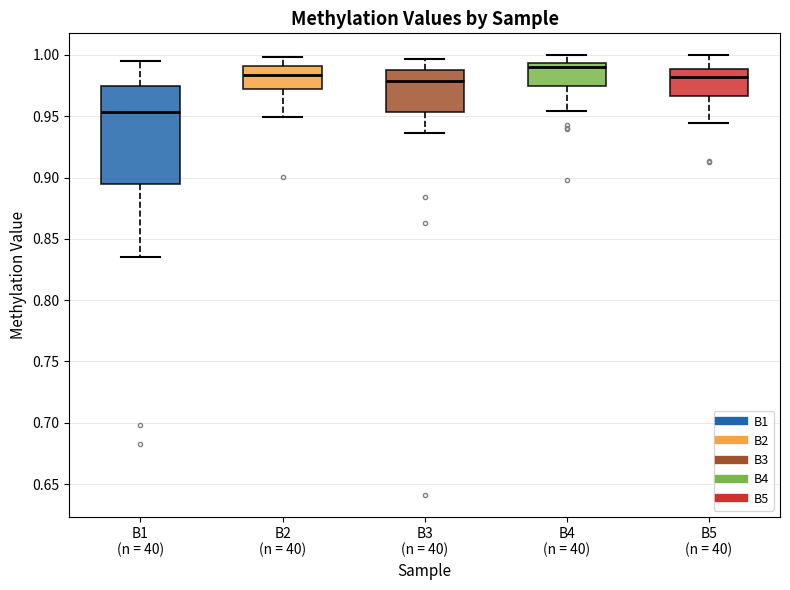

Where does the upper whisker of the box for B2 (n = 40) end on the y-axis? The values are not printed on the chart, so give them approximately, as read against the axis.

1.000